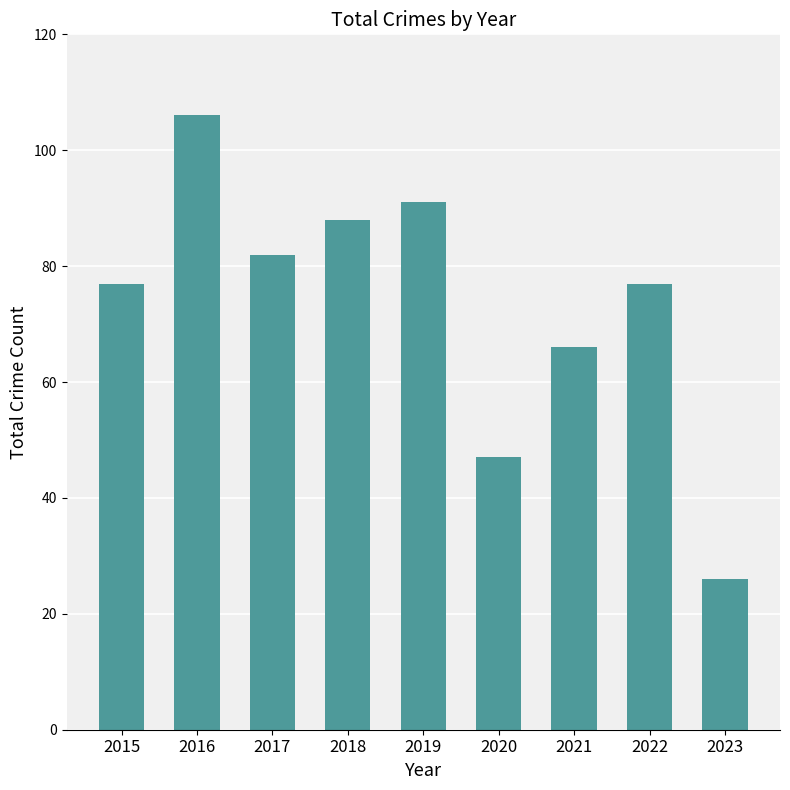

What is the difference between the values at 2019 and 2017?

9